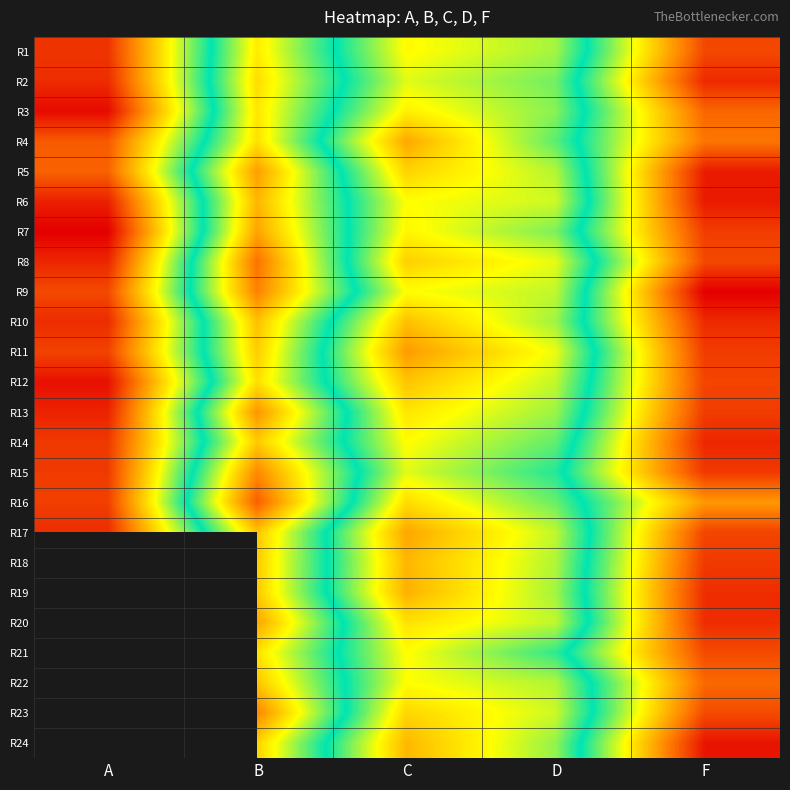

At which label is R12 closest to -5?

D